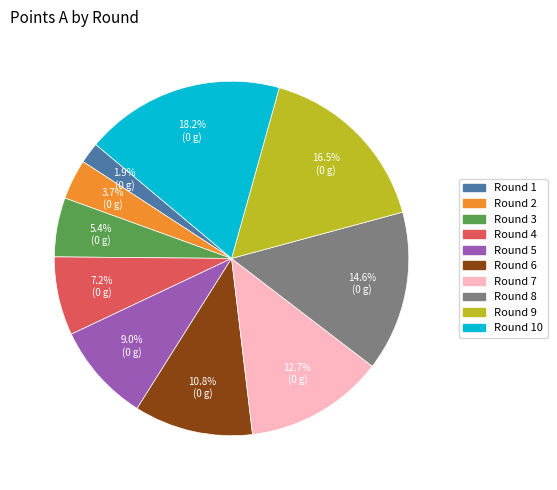

Does any single category account for the majority?

No